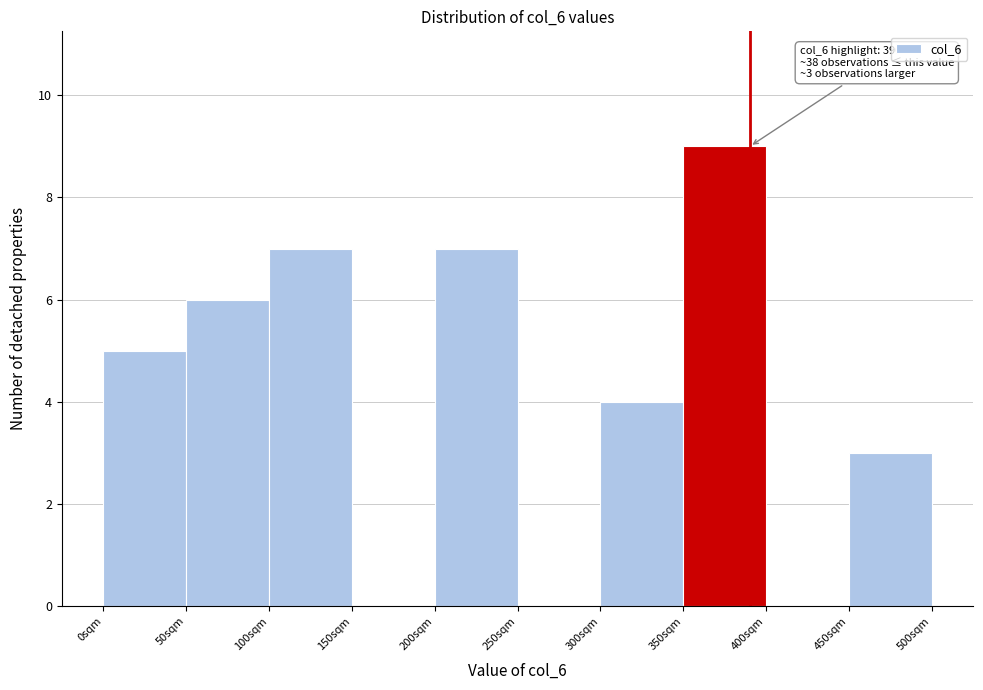

Over which range of the x-axis is the bar tallest?

350 to 400